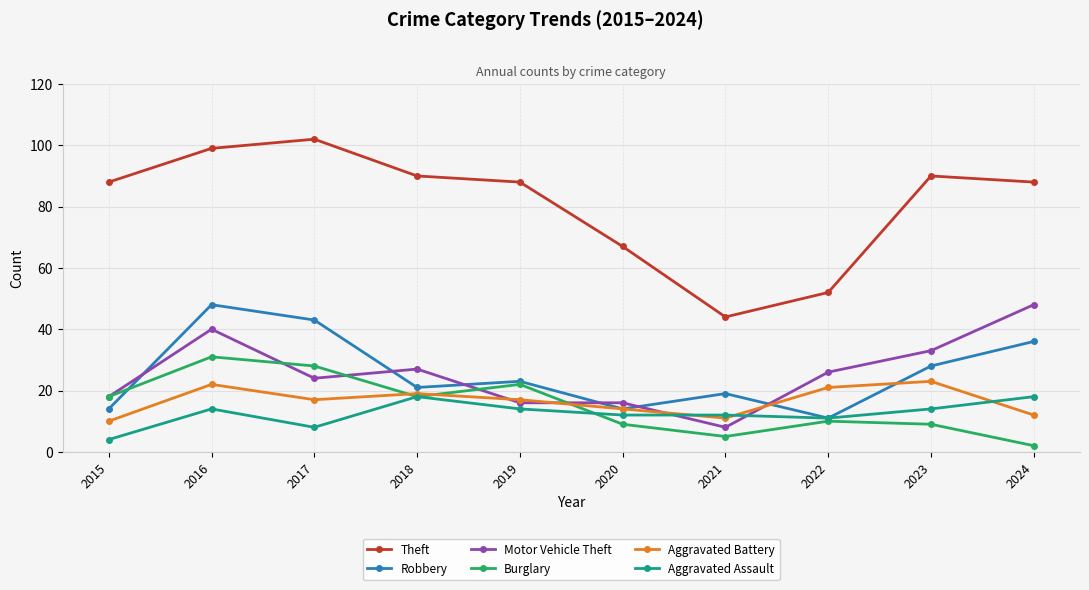

True or false: Burglary has a value of 18 at 2018.

True